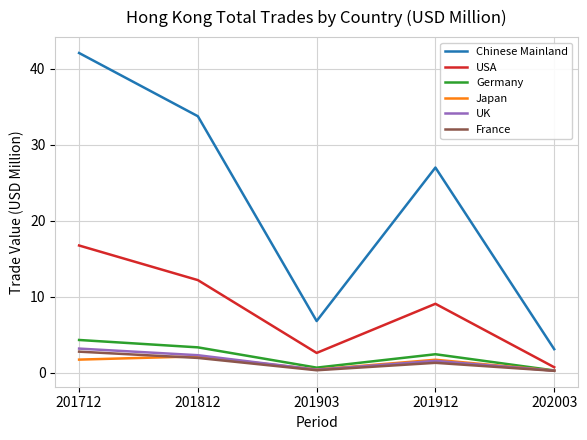

At which category is the sum across all series the highest?

201712